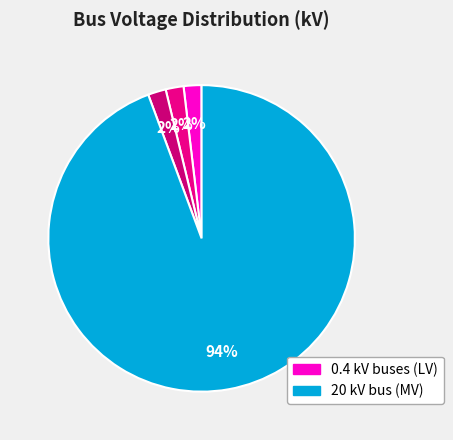

How many segments does this pie chart have?

4